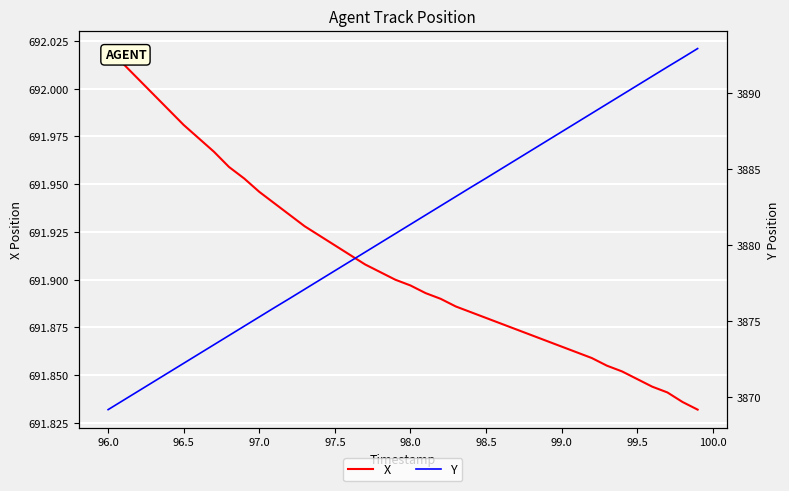

What is the lowest value of the Y series?

3869.2